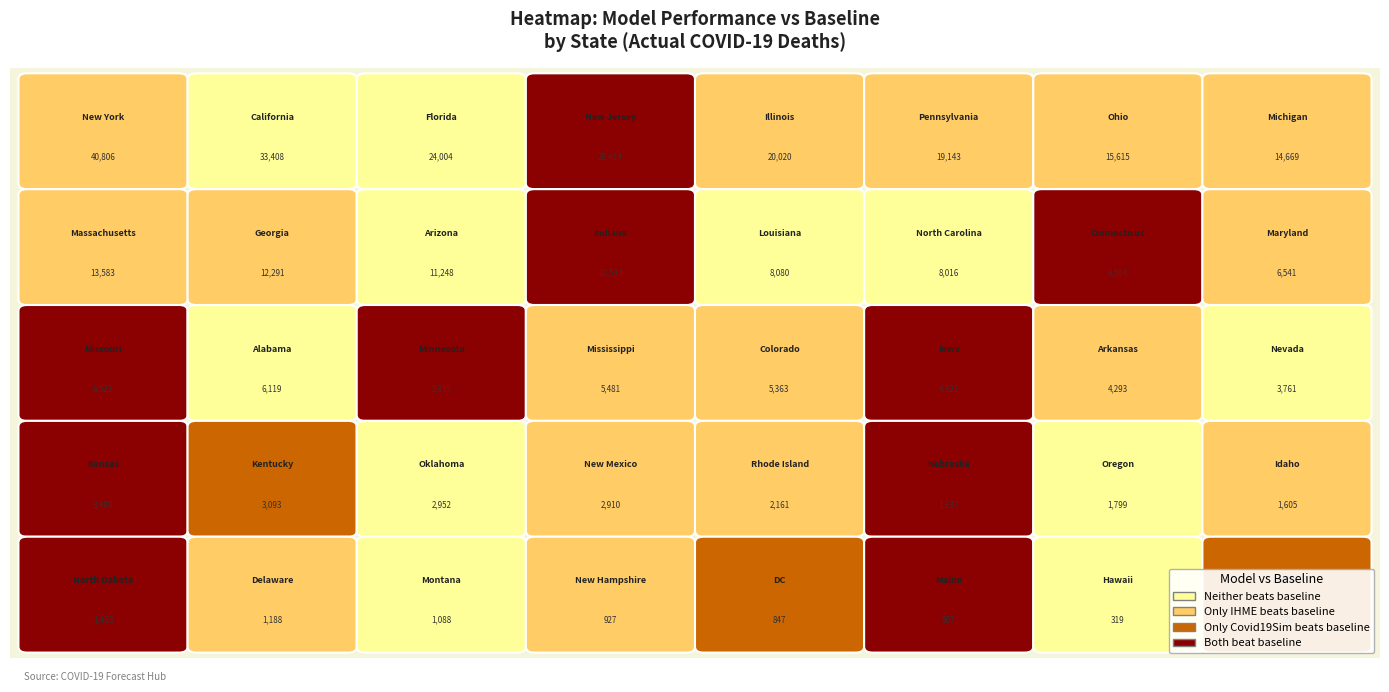

Reading left to right, list all the values displayed in this chart.

actual_deaths=6119	1=229	2=11248	3=4293	4=33408	5=5363	6=6594	7=1188	8=847	9=24004	10=12291	11=319	12=1605	13=20020	14=10534	15=4321	16=3489	17=3093	18=8080	19=507	20=6541	21=13583	22=14669	23=5955	24=5481	25=6523	26=1088	27=1837	28=3761	29=927	30=20414	31=2910	32=40806	33=8016	34=1403	35=15615	36=2952	37=1799	38=19143	39=2161